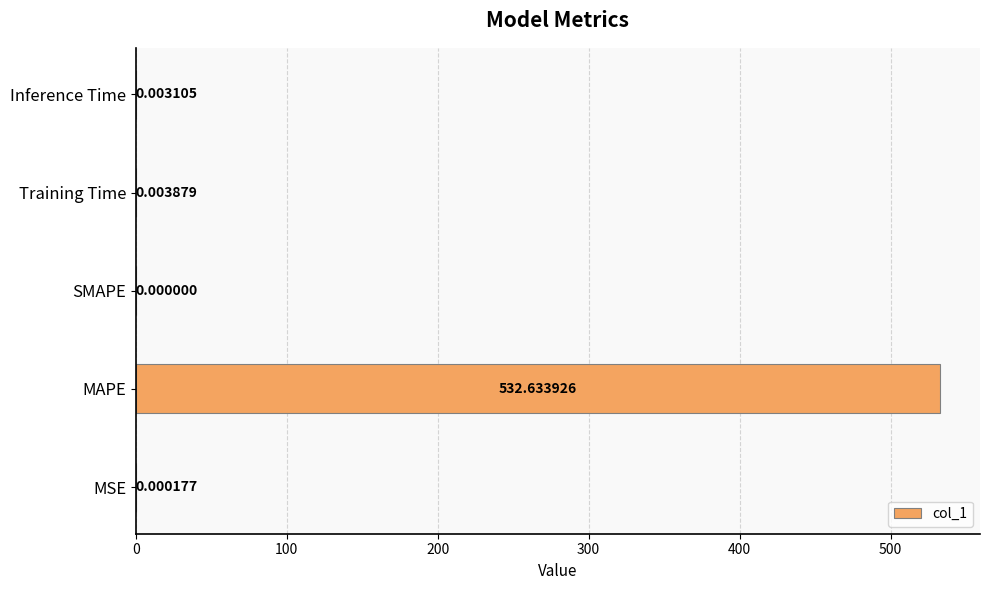

Where is the data nearest to the value 266?

Training Time